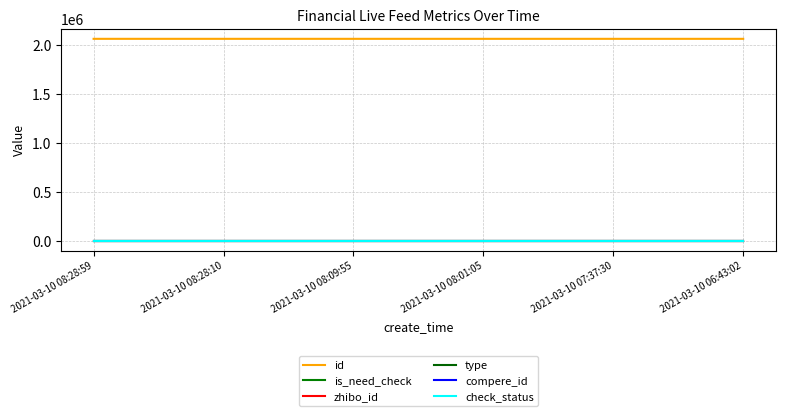

What position from the right is 2021-03-10 08:09:55?

4